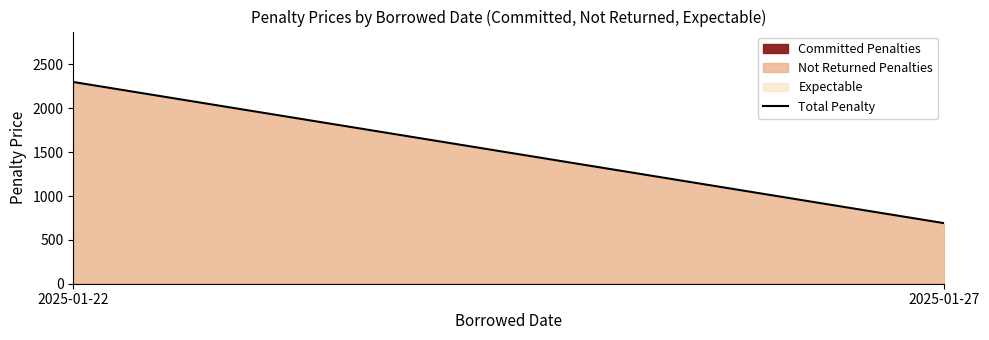

What is the minimum value shown in the chart?

690